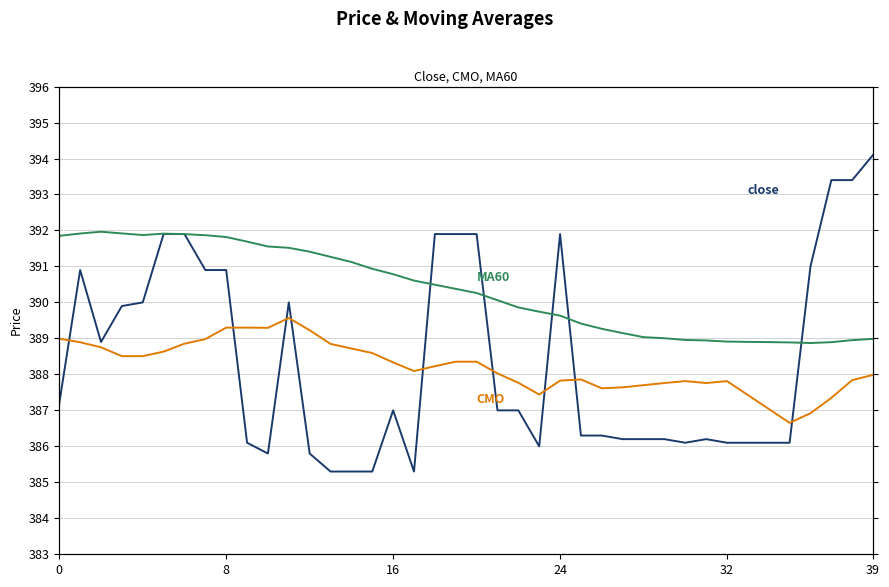

List the series in order of their peak value, highest first.

close, MA60, CMO